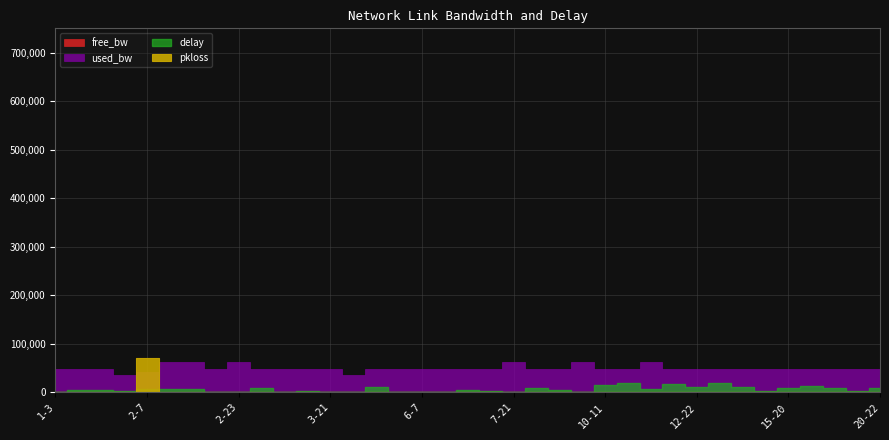

Which category has the highest value across all series?

2-4